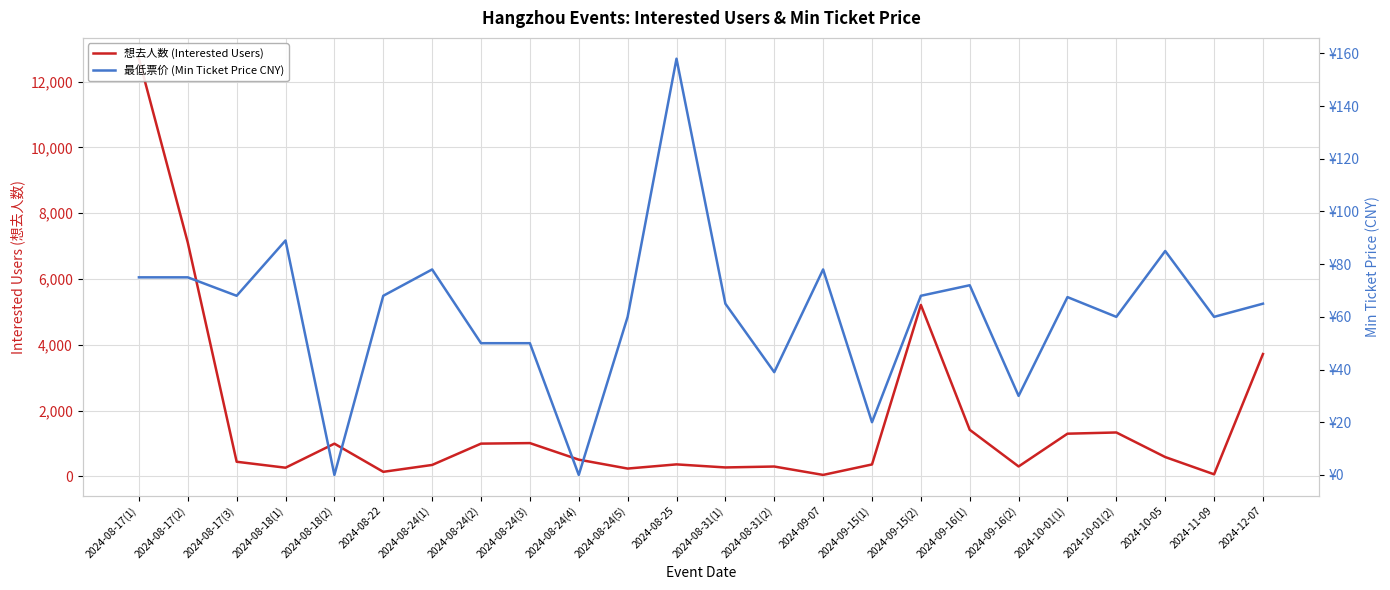

Reading left to right, what are all the values shown in this chart?

想去人数 (Interested Users): 2024-08-17(1)=12697.0	2024-08-17(2)=7107.0	2024-08-17(3)=446.0	2024-08-18(1)=265.0	2024-08-18(2)=996.0	2024-08-22=140.0	2024-08-24(1)=349.0	2024-08-24(2)=997.0	2024-08-24(3)=1013.0	2024-08-24(4)=510.0	2024-08-24(5)=239.0	2024-08-25=366.0	2024-08-31(1)=273.0	2024-08-31(2)=301.0	2024-09-07=46.0	2024-09-15(1)=364.0	2024-09-15(2)=5213.0	2024-09-16(1)=1417.0	2024-09-16(2)=303.0	2024-10-01(1)=1299.0	2024-10-01(2)=1336.0	2024-10-05=589.0	2024-11-09=64.0	2024-12-07=3720.0
最低票价 (Min Ticket Price CNY): 2024-08-17(1)=75.0	2024-08-17(2)=75.0	2024-08-17(3)=68.0	2024-08-18(1)=89.0	2024-08-18(2)=0.0	2024-08-22=68.0	2024-08-24(1)=78.0	2024-08-24(2)=50.0	2024-08-24(3)=50.0	2024-08-24(4)=0.0	2024-08-24(5)=60.0	2024-08-25=158.0	2024-08-31(1)=65.0	2024-08-31(2)=39.0	2024-09-07=78.0	2024-09-15(1)=20.0	2024-09-15(2)=68.0	2024-09-16(1)=72.0	2024-09-16(2)=30.0	2024-10-01(1)=67.5	2024-10-01(2)=60.0	2024-10-05=85.0	2024-11-09=60.0	2024-12-07=65.0